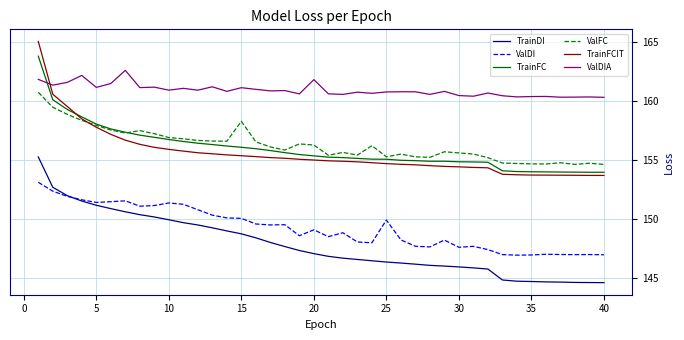

Which series has the widest spread of values?

TrainFCIT